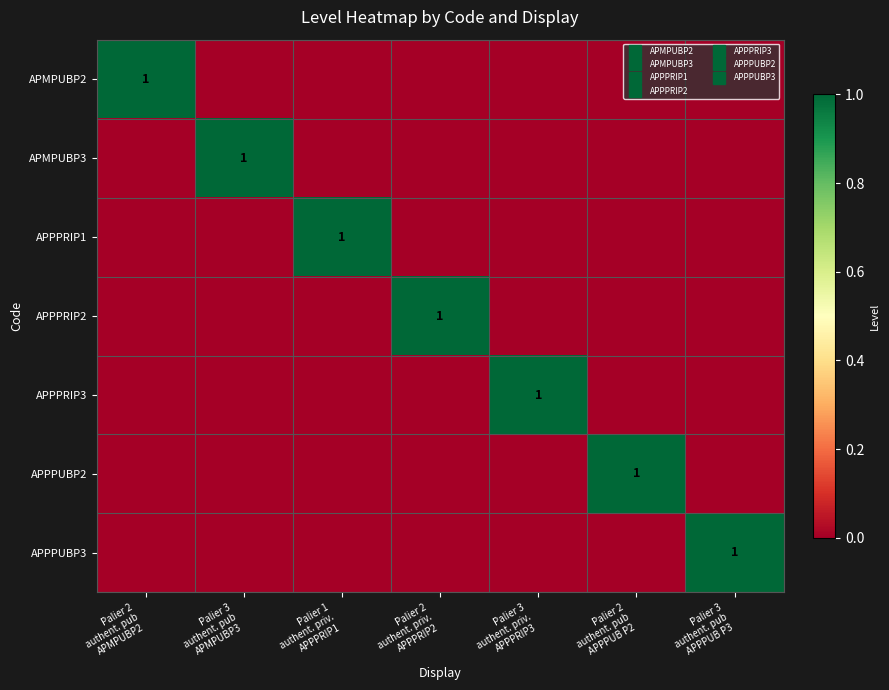

Which category has the lowest value in the APPPRIP2 series?

Palier 2 authent. pub APMPUBP2